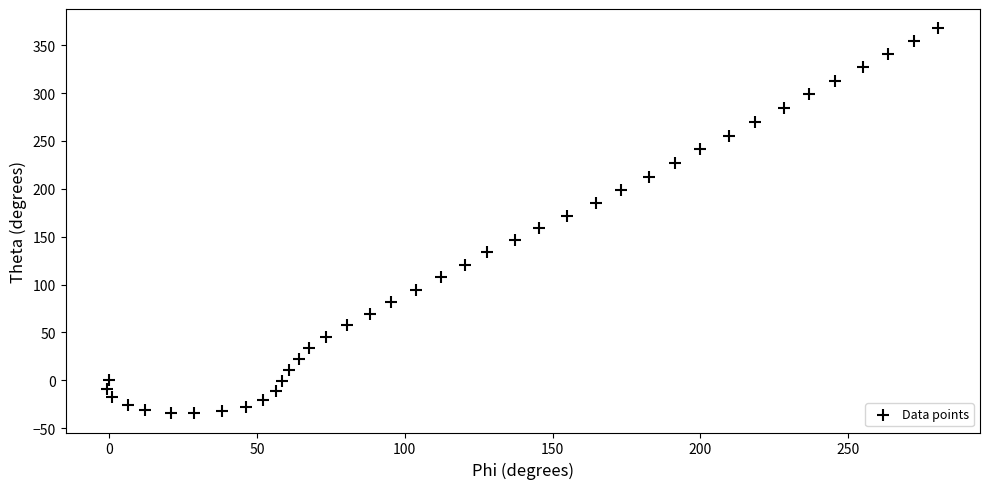

What is the range of X values (max minus min)?

281.1